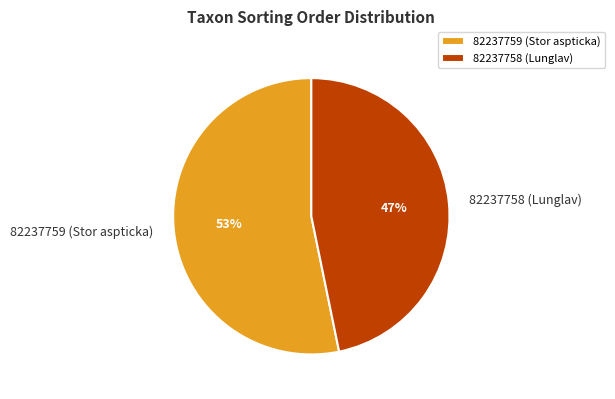

Does 82237759 (Stor aspticka) represent more than half of the total?

Yes